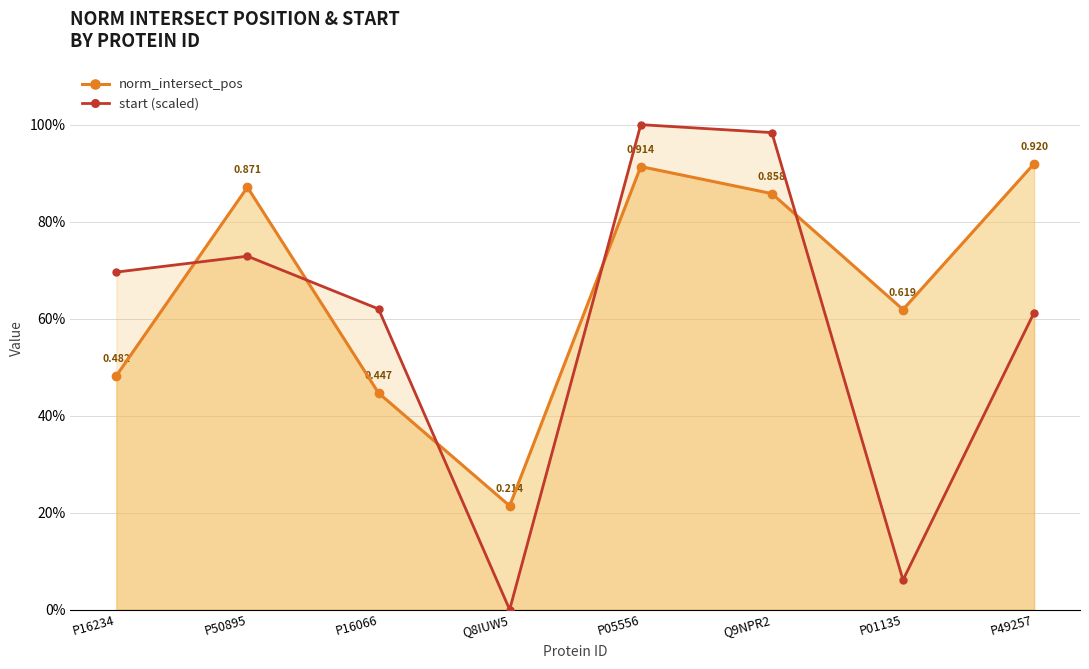

In norm_intersect_pos, how many points are lower than both neighbors (excluding endpoints)?

2